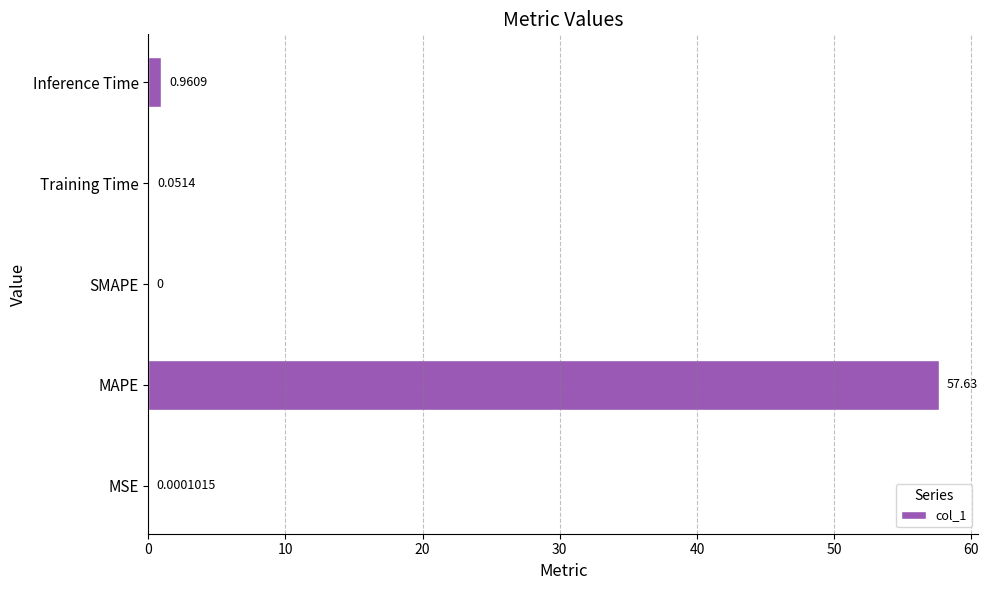

Which has a higher value, SMAPE or MSE?

MSE